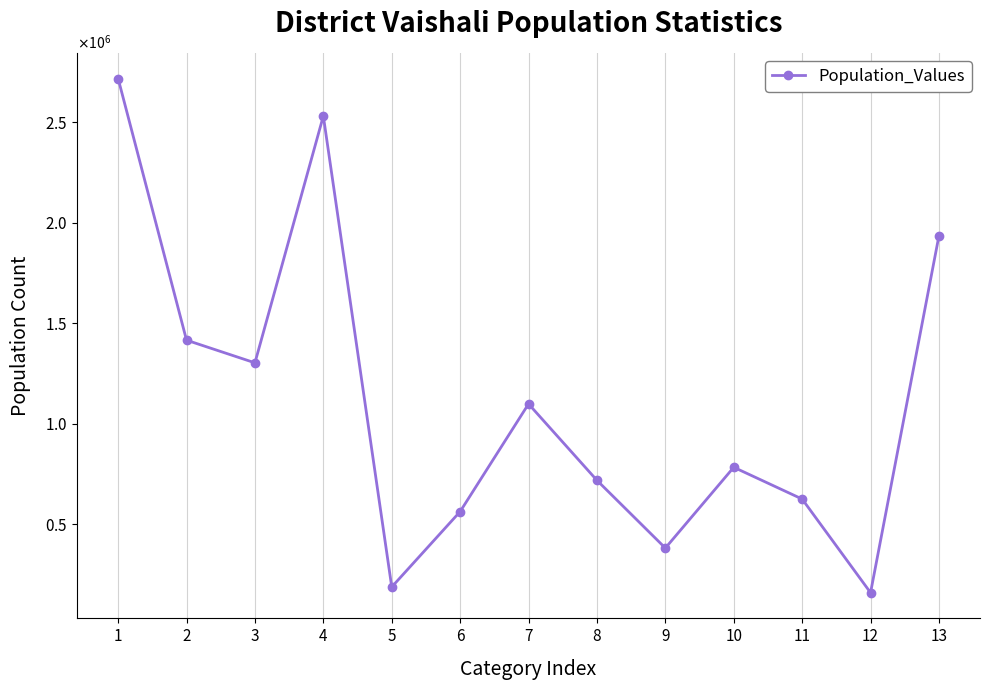

Is it true that the value at 1 is 3854923?

False